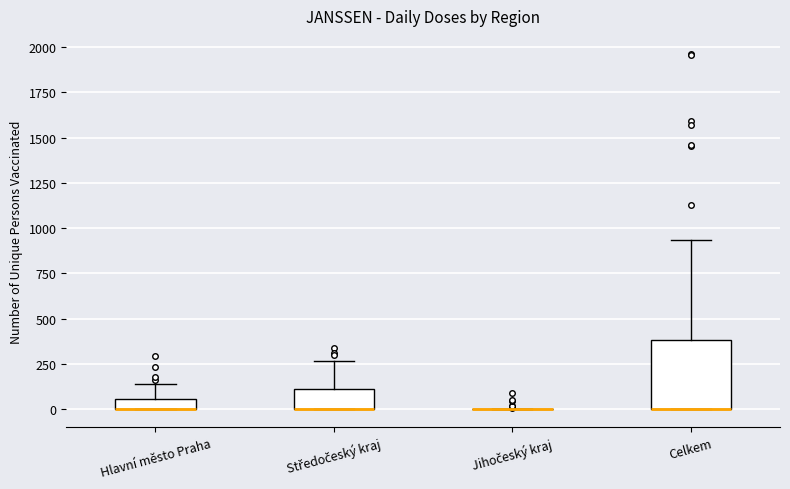

Which box is the tallest, from its lower edge to its upper edge?

Celkem